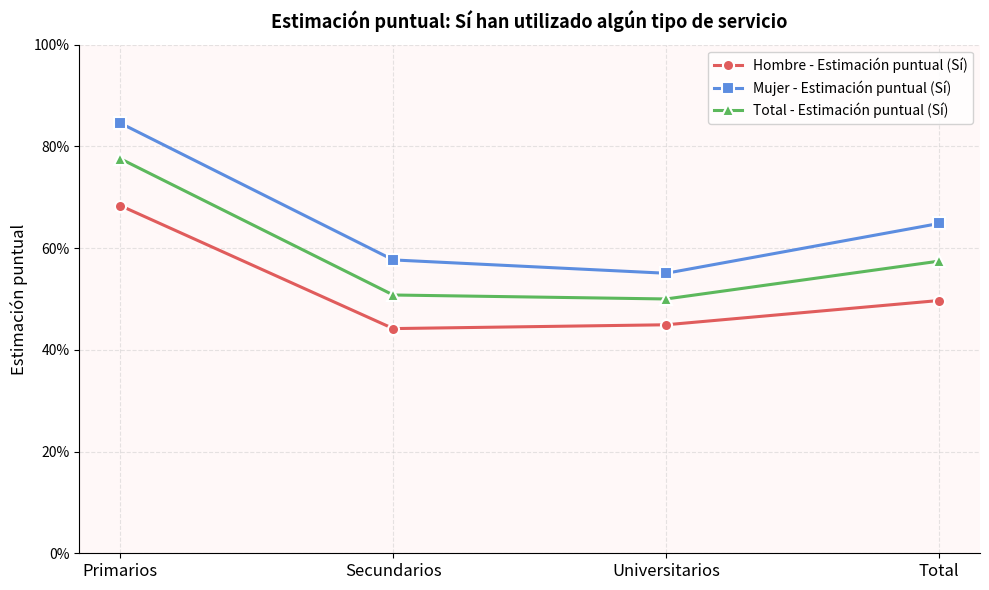

Which series has the largest total across all categories?

Mujer - Estimación puntual (Sí)